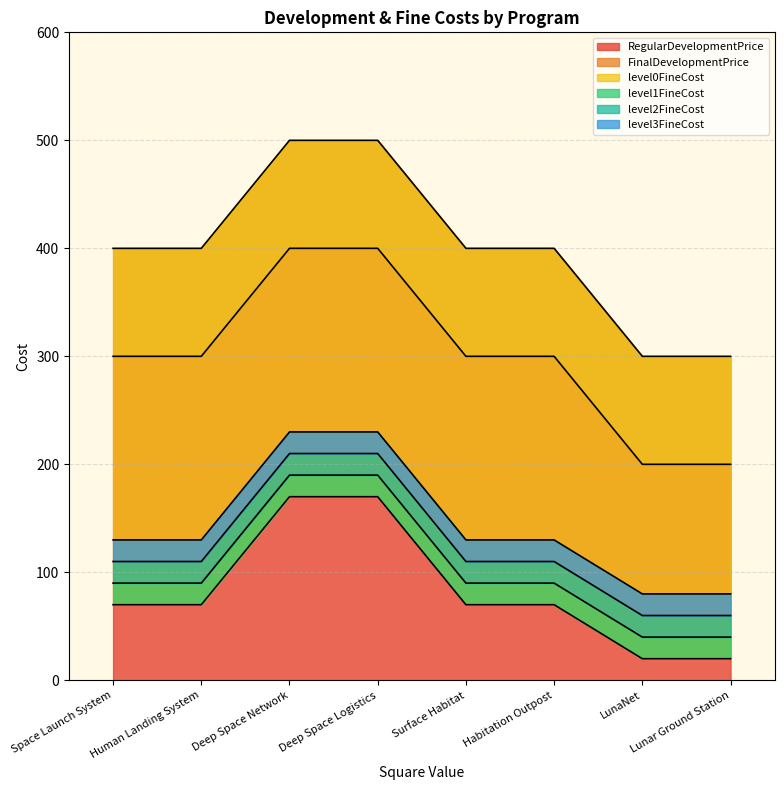

True or false: level3FineCost and level1FineCost intersect in this chart.

False